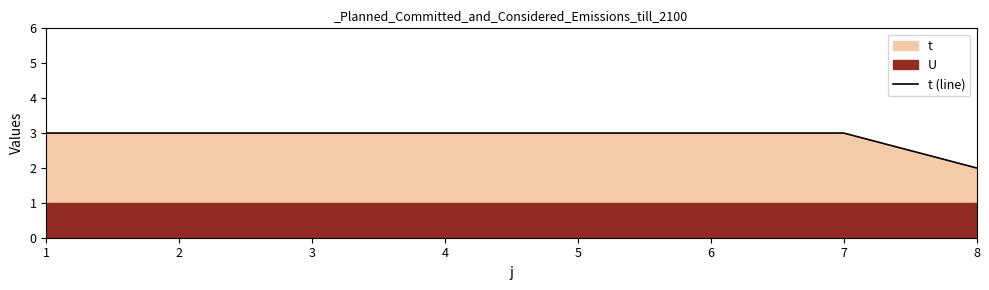

The chart shows a value of 5 at 4. True or false?

False